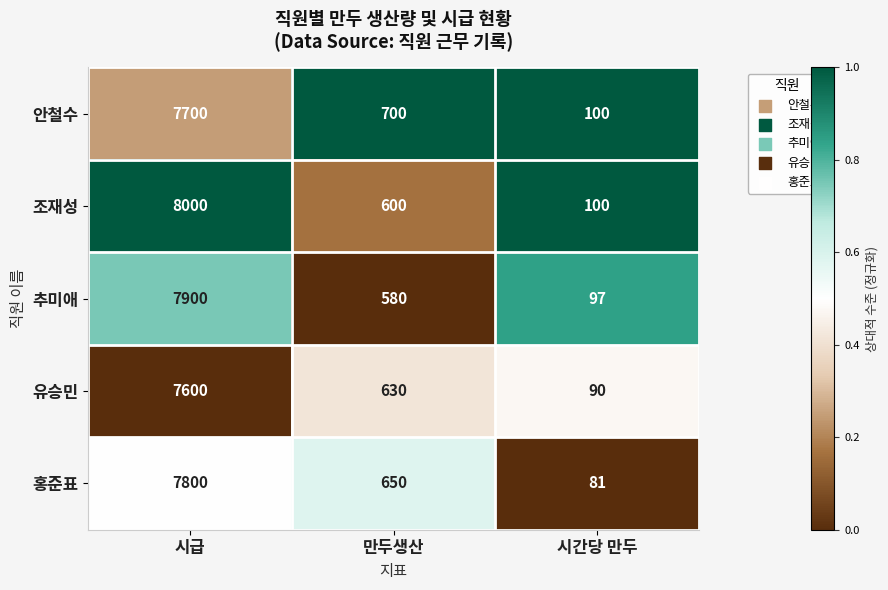

What is the greatest value displayed?

8000